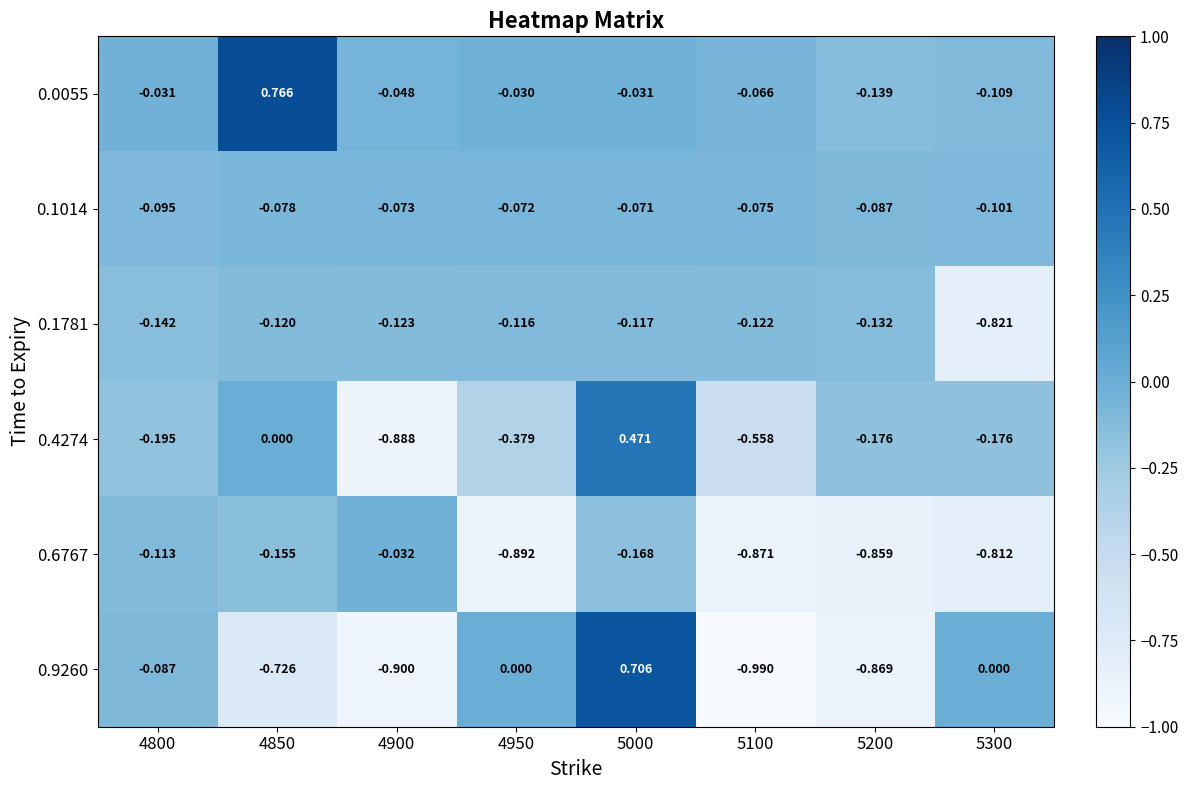

Is the value of 0.1781 at 5100 greater than the value of 0.1014 at 4800?

No